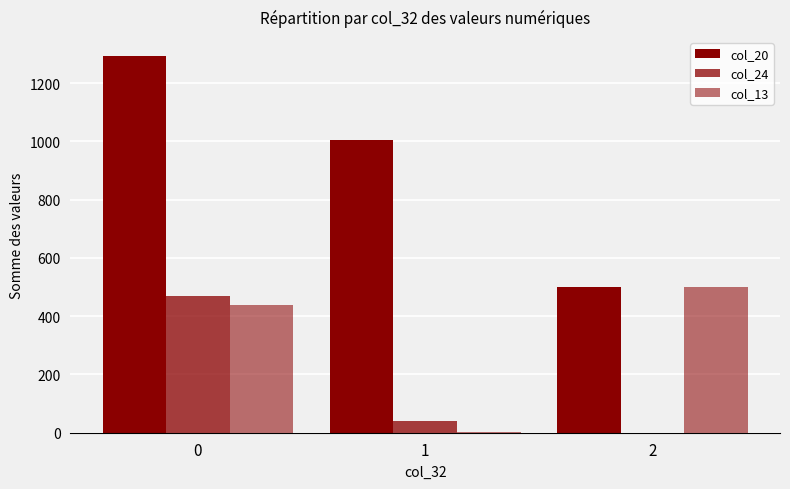

What is the average value of the col_13 series?

314